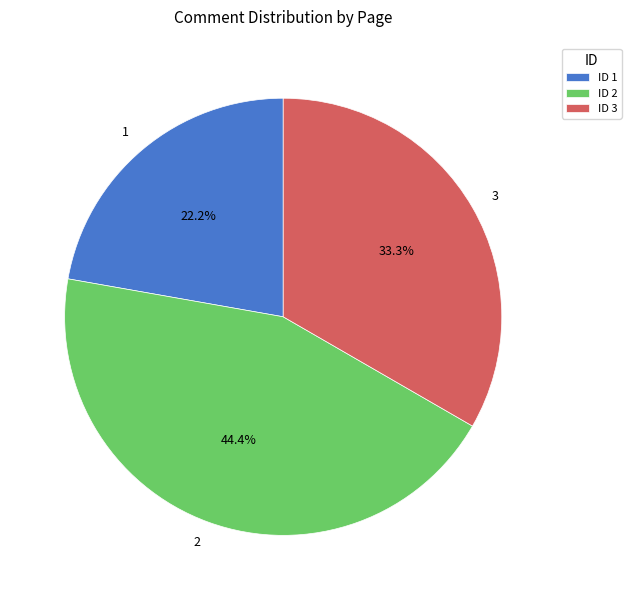

Which has a higher value, ID 3 or ID 2?

ID 2